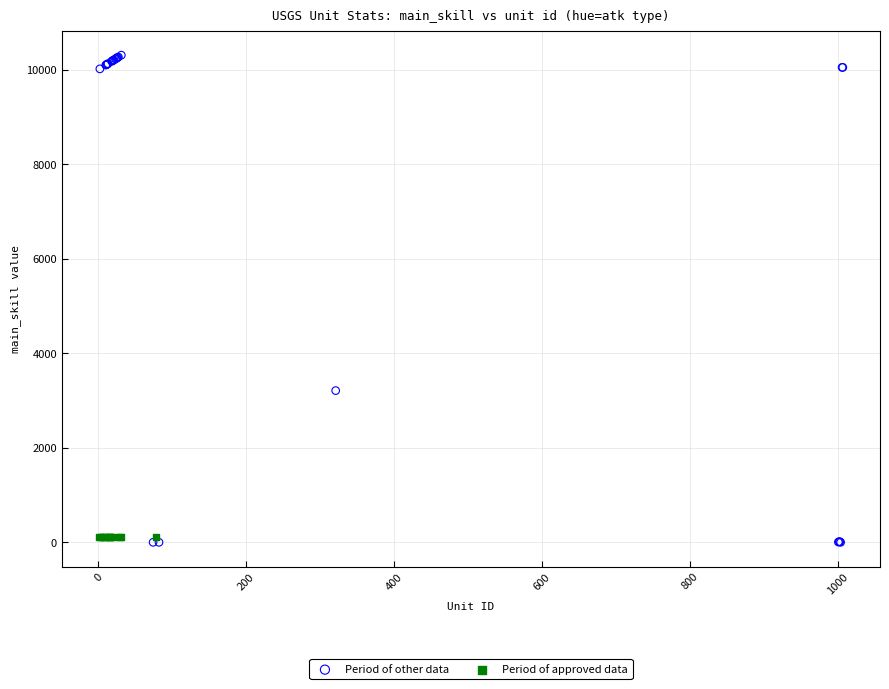

Which series contains the lowest Y value?

Period of other data